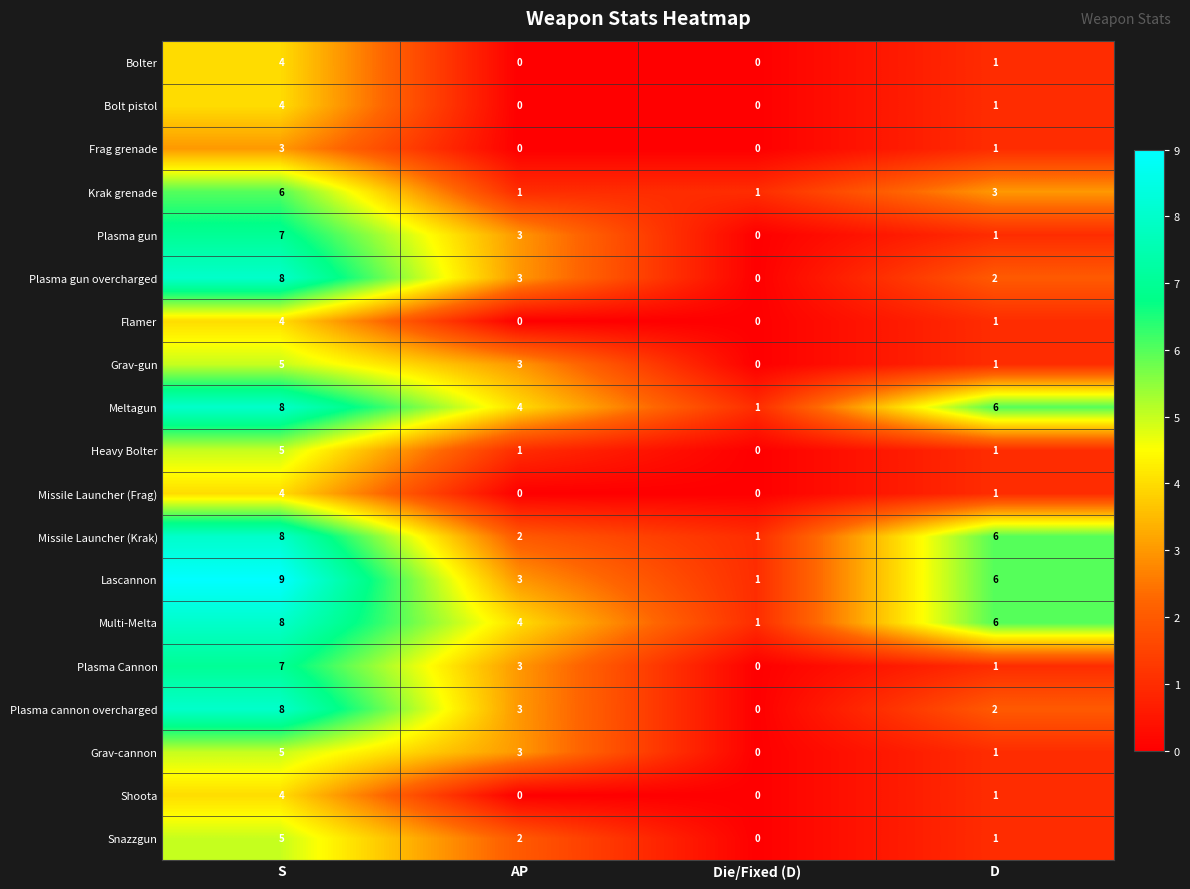

True or false: Lascannon has a value of 5 at S.

False